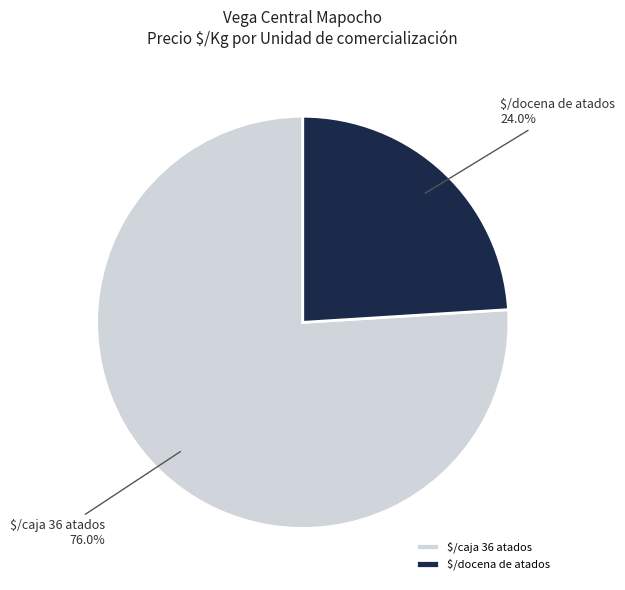

Which slice is the smallest?

$/docena de atados